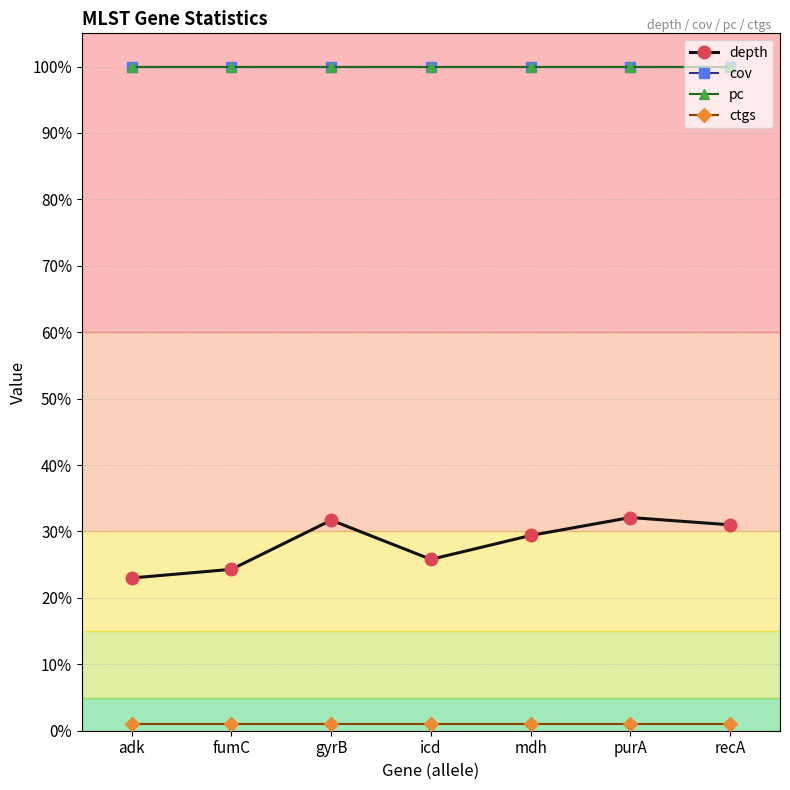

Which series has the largest range (max minus min)?

depth